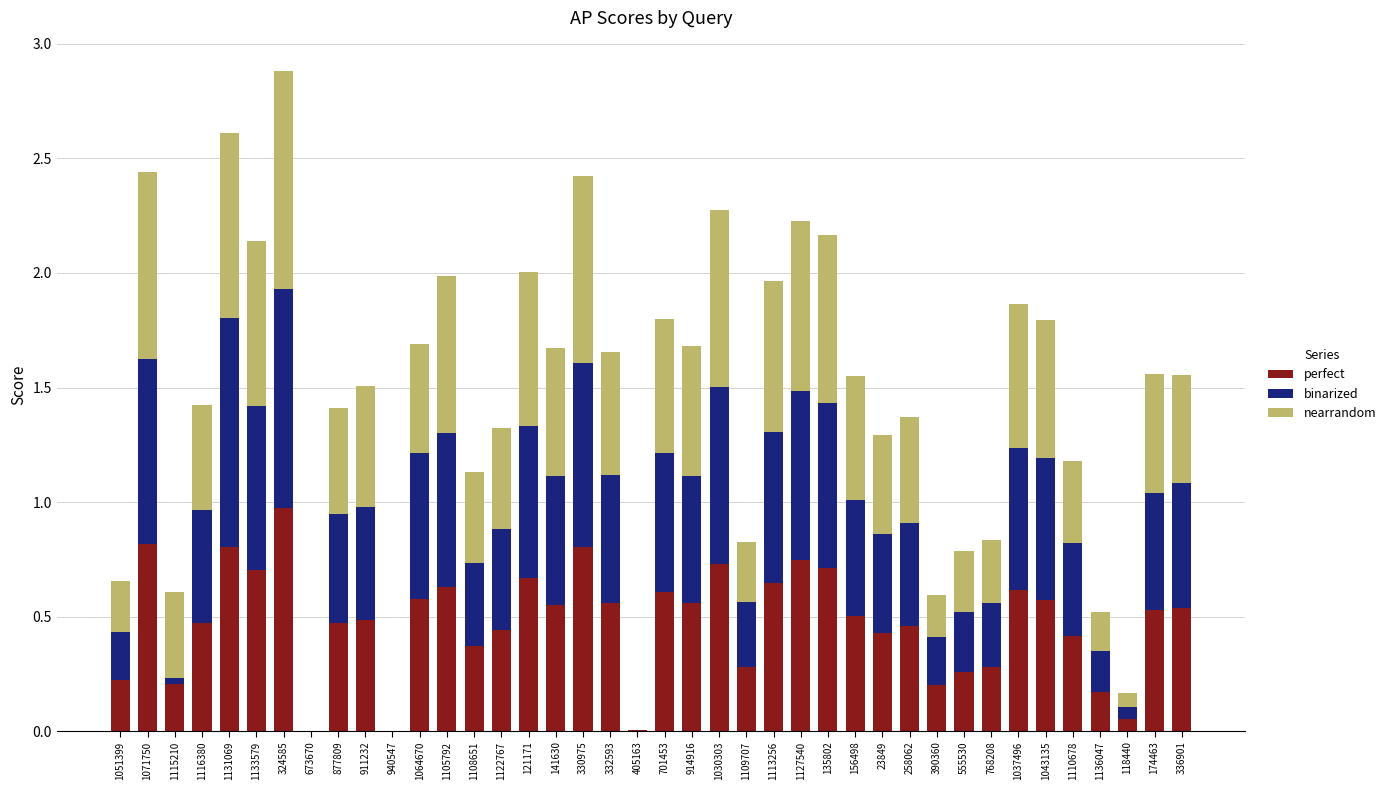

At which label does perfect reach its peak?

324585